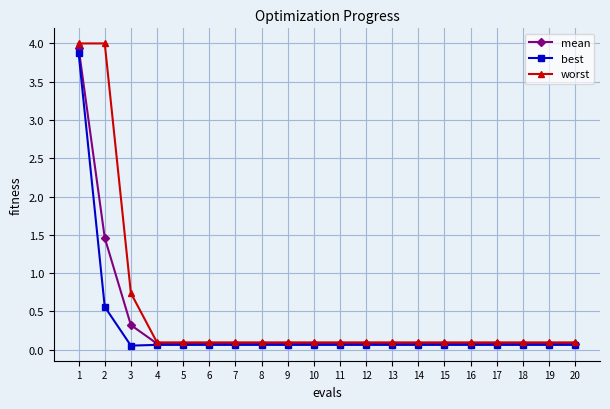

Which series changed the most between 2 and 19?

worst